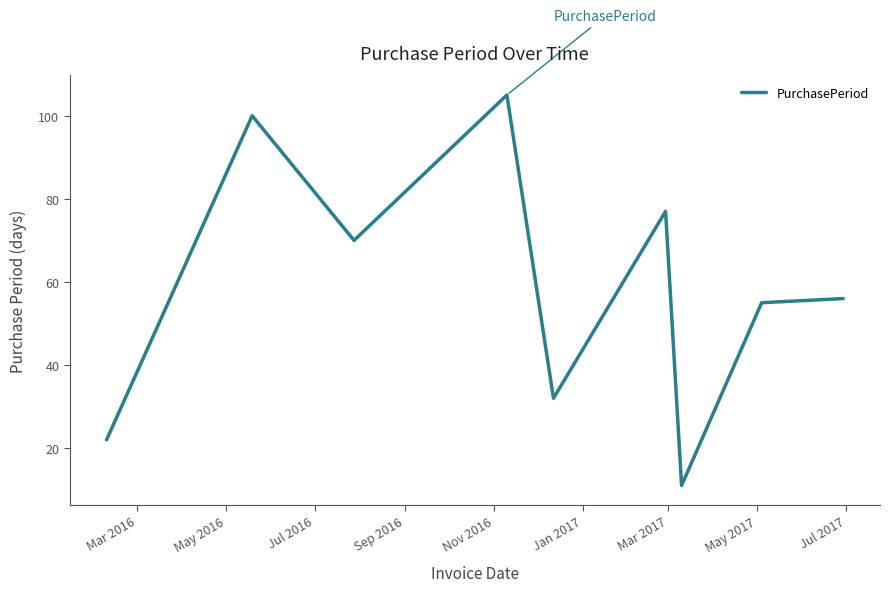

What is the difference between the maximum and minimum values?

94